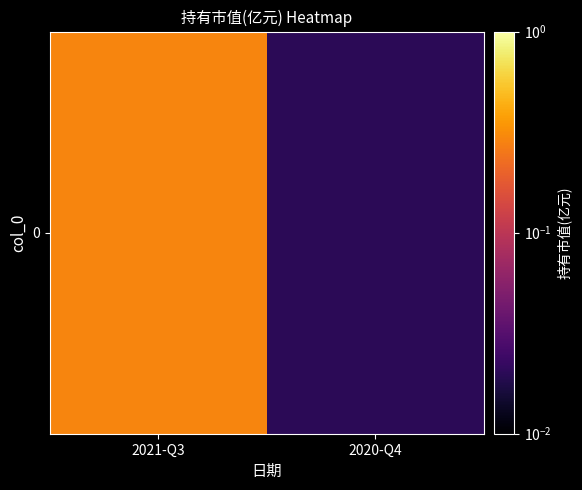

At which label is the value closest to 0?

2020-Q4